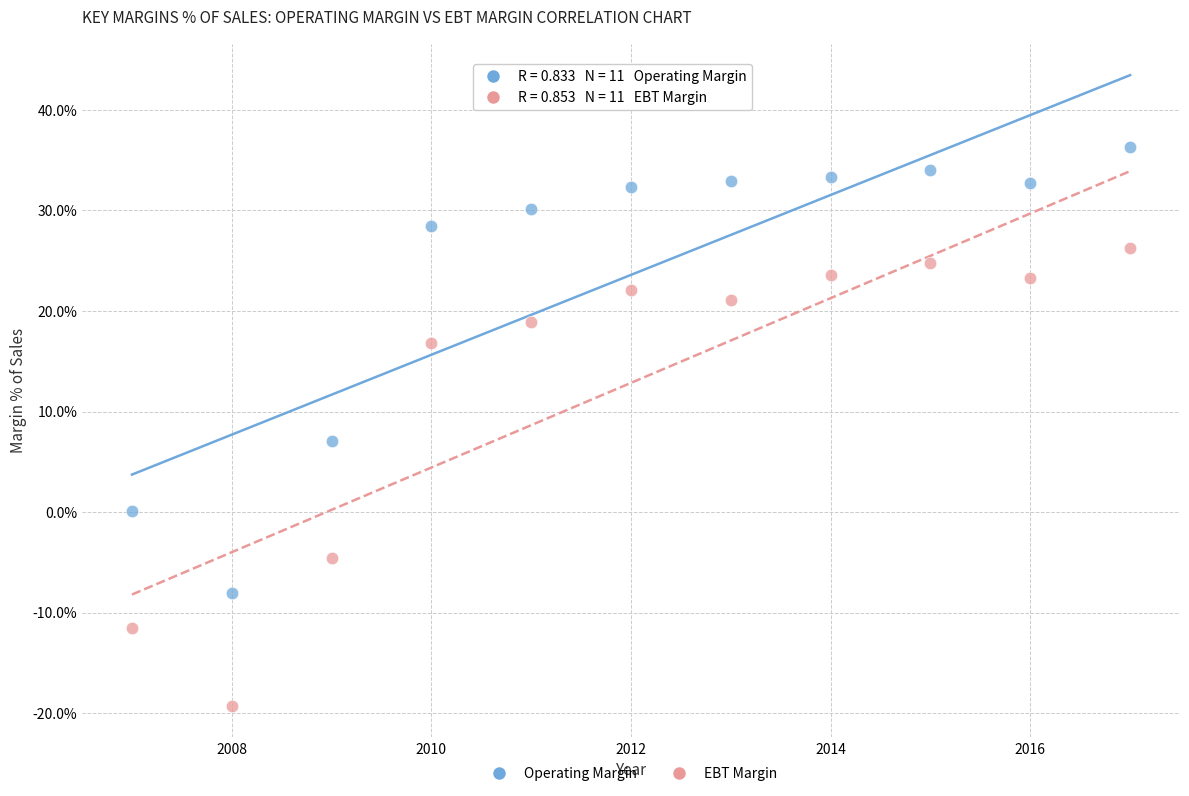

Which series reaches the minimum Y coordinate?

EBT Margin